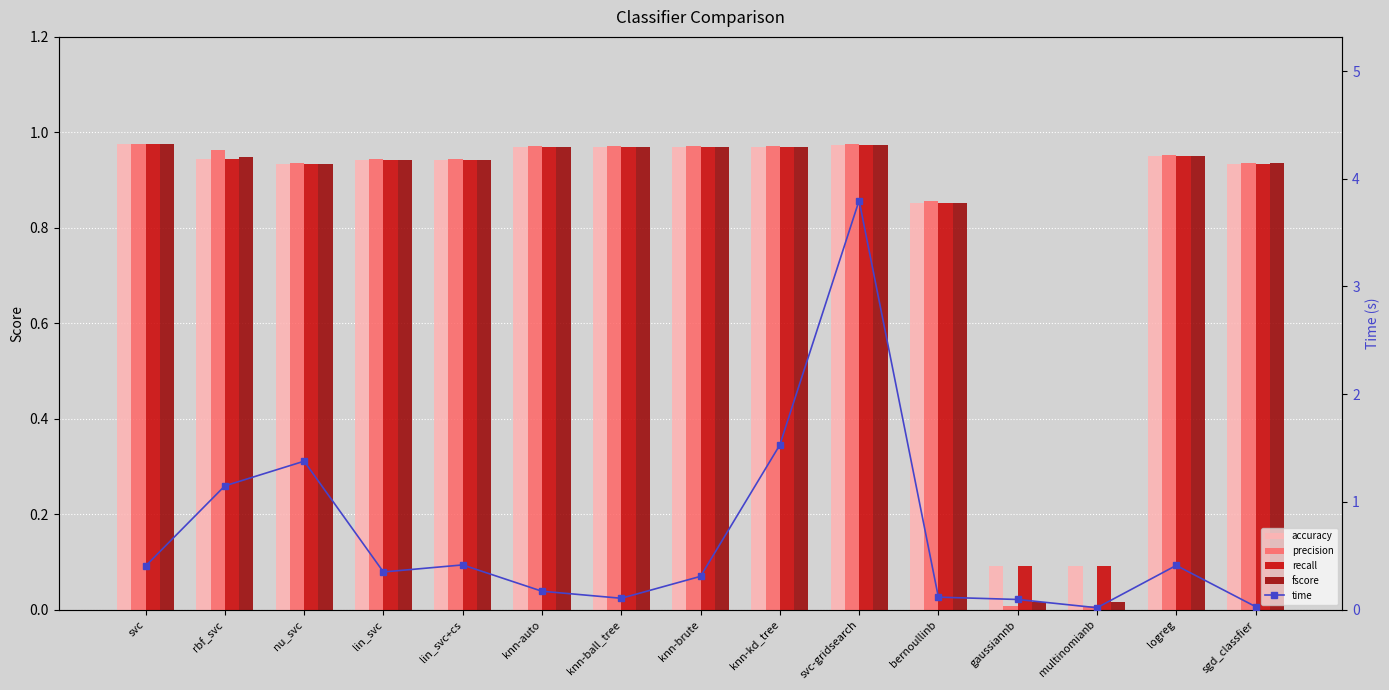

What is the sum of the precision values at nu_svc and lin_svc?

1.9